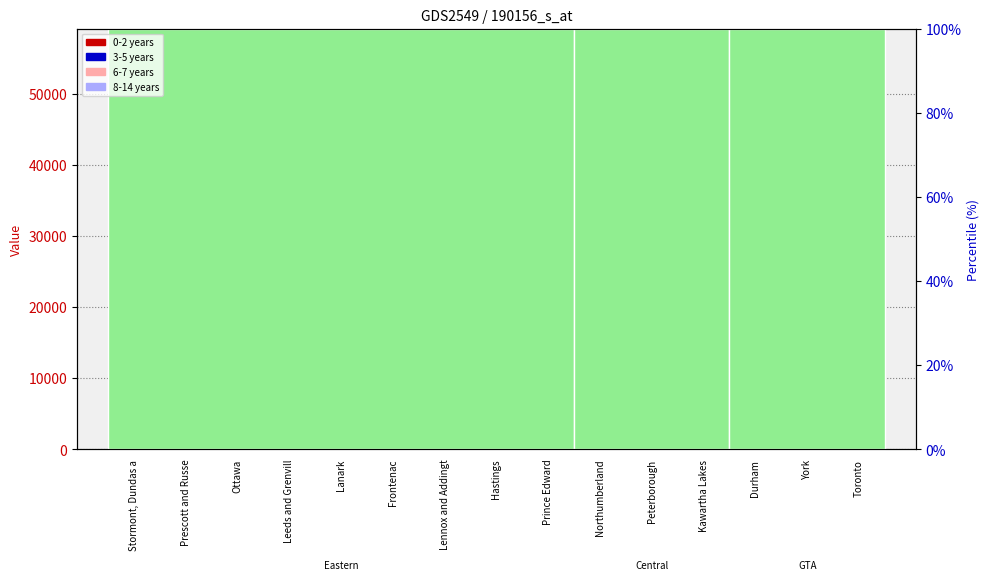

What is the smallest value displayed?

131.1